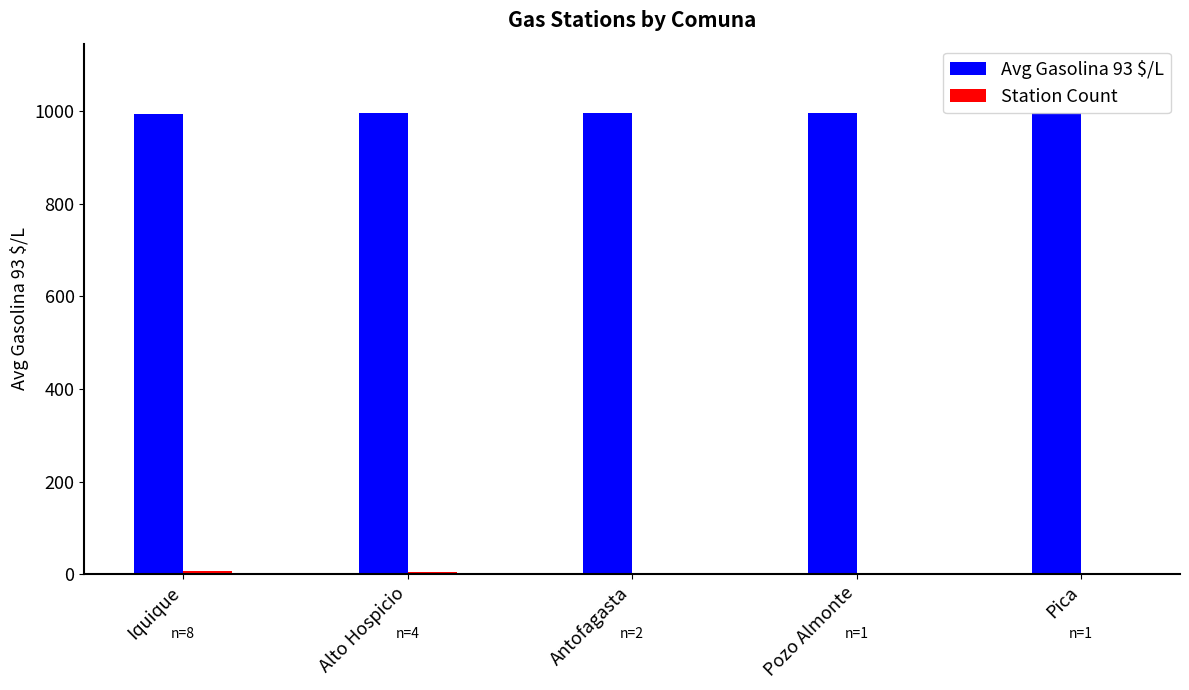

Which series has the largest total across all categories?

Avg Gasolina 93 $/L